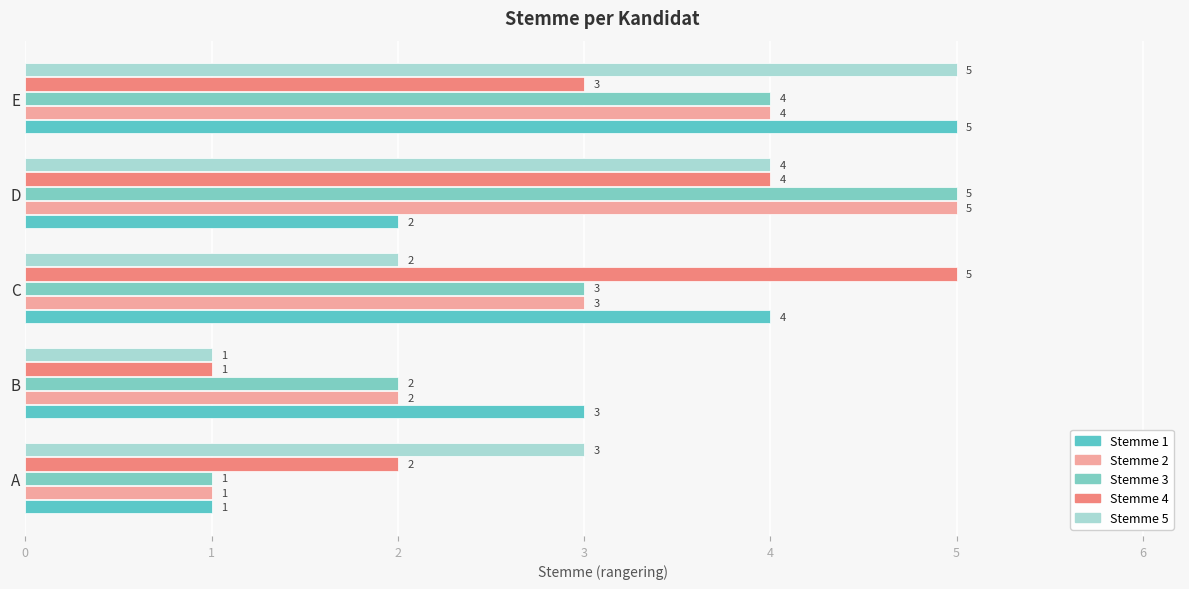

Is it true that 2 equals 2 at D?

False